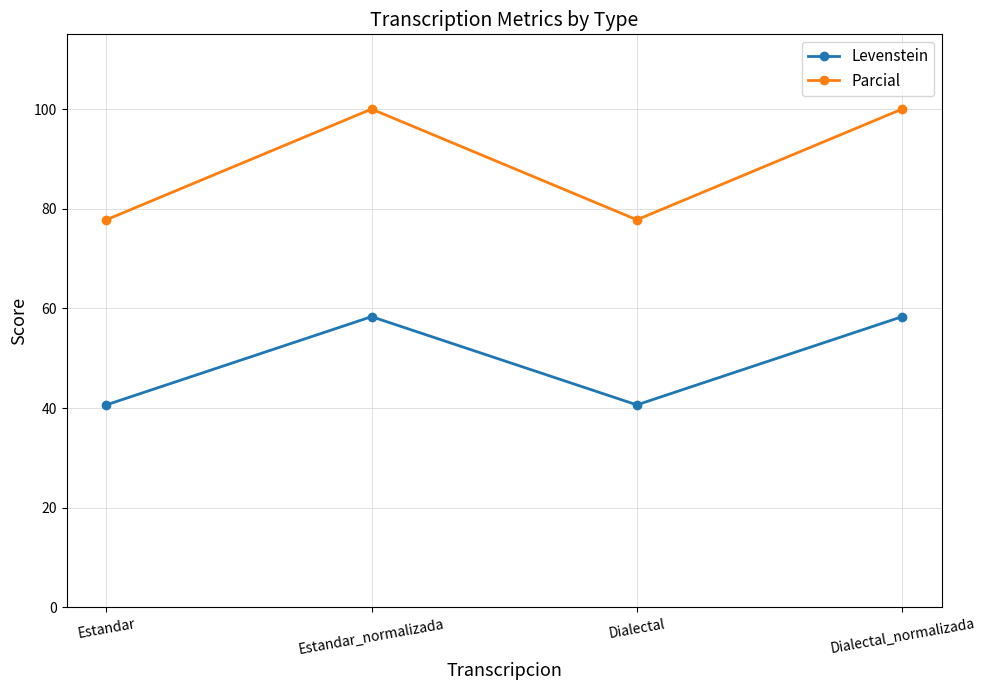

What is the label of the 4th point from the left?

Dialectal_normalizada